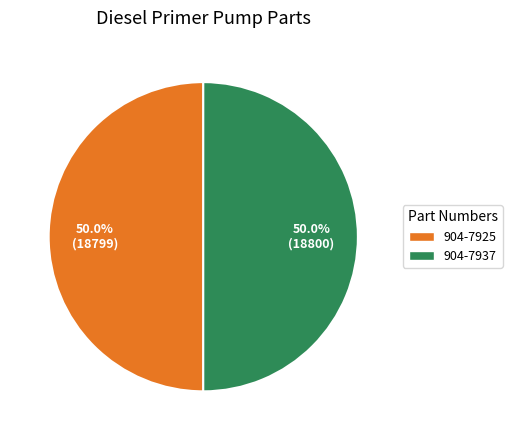

Is the sum of 904-7937 and 904-7925 greater than half?

Yes